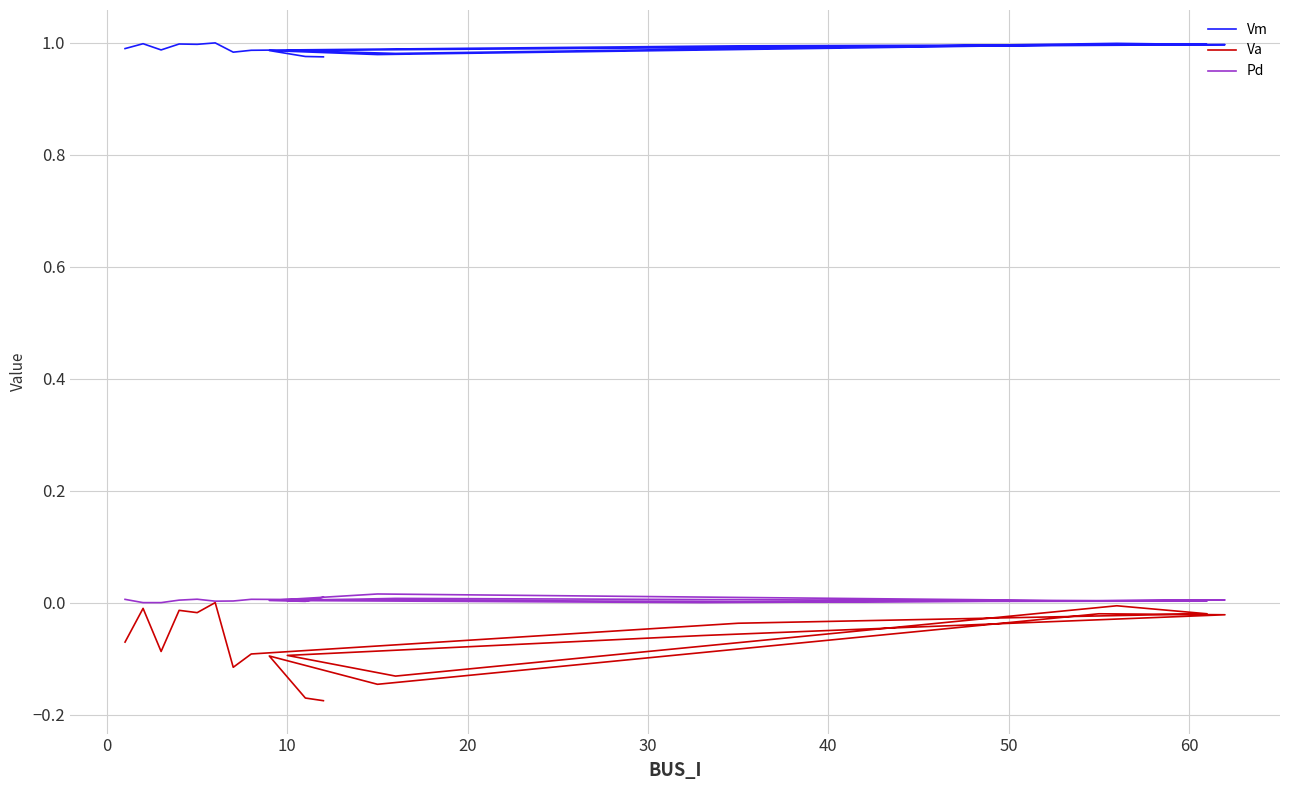

In Va, how many points are lower than both neighbors (excluding endpoints)?

5